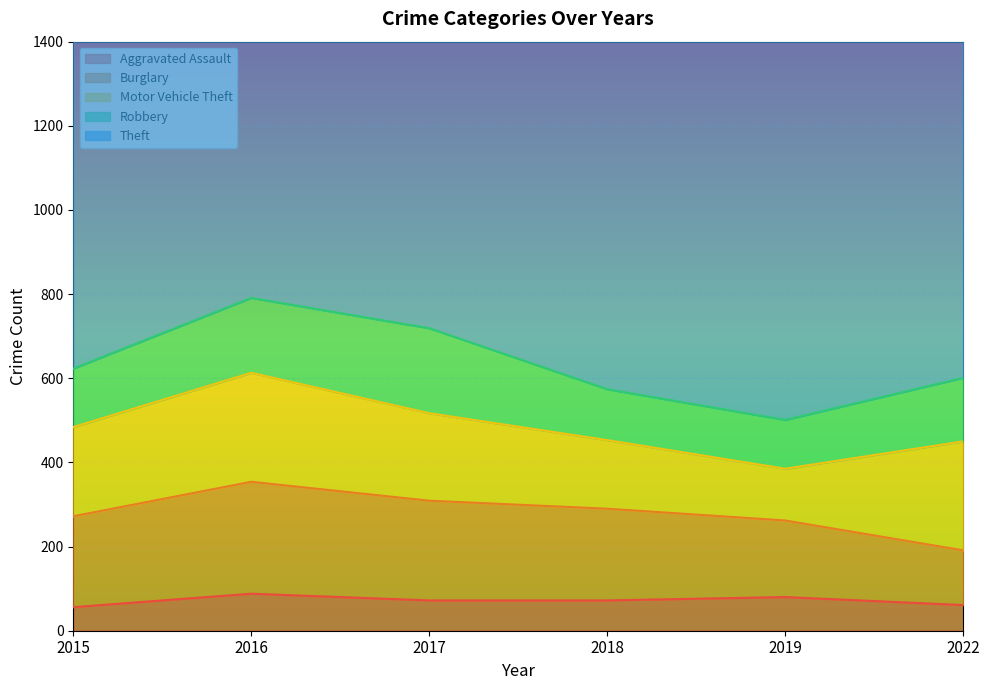

Which series ends up on top after the final intersection of Burglary and Robbery?

Robbery